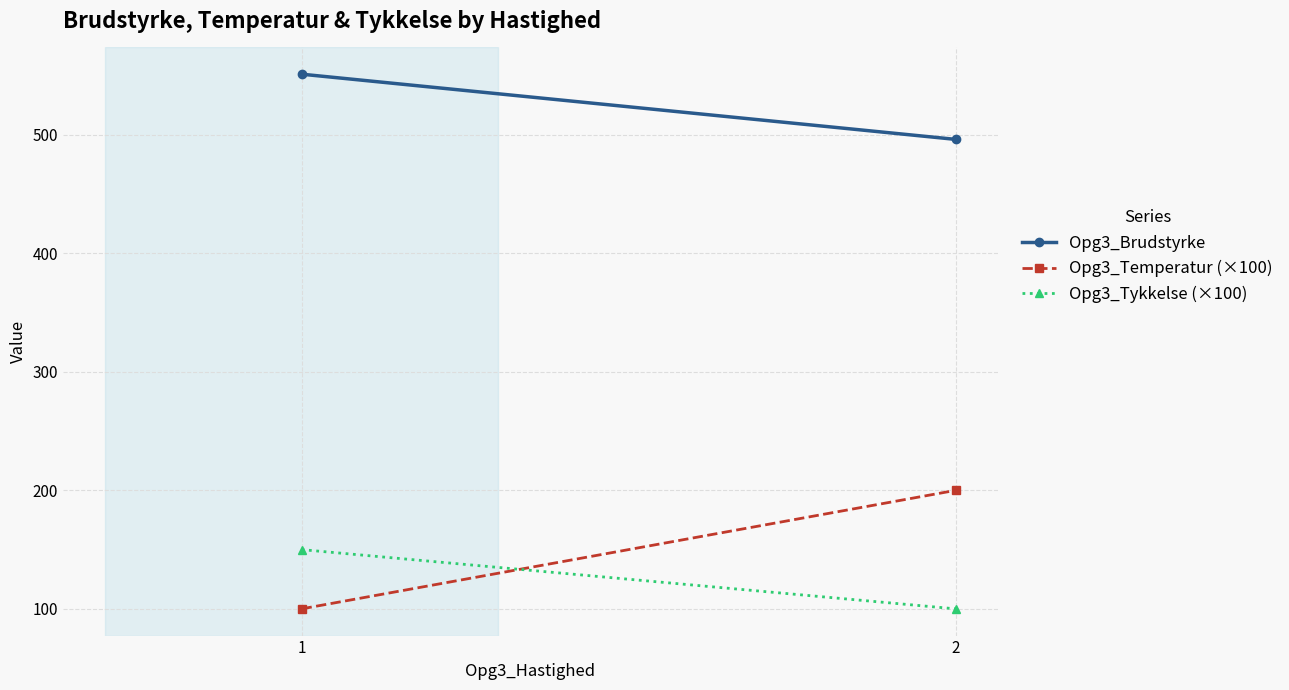

Reading right to left, transcribe all the data shown in this chart.

Opg3_Brudstyrke: 2=496.2	1=551.3
Opg3_Temperatur (×100): 2=200.0	1=100.0
Opg3_Tykkelse (×100): 2=100.0	1=150.0